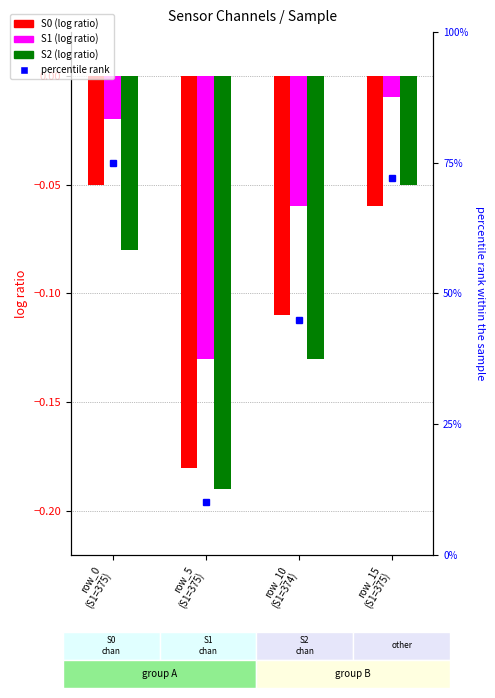

Rank the series by their average value, from lowest to highest.

S2, S0, S1